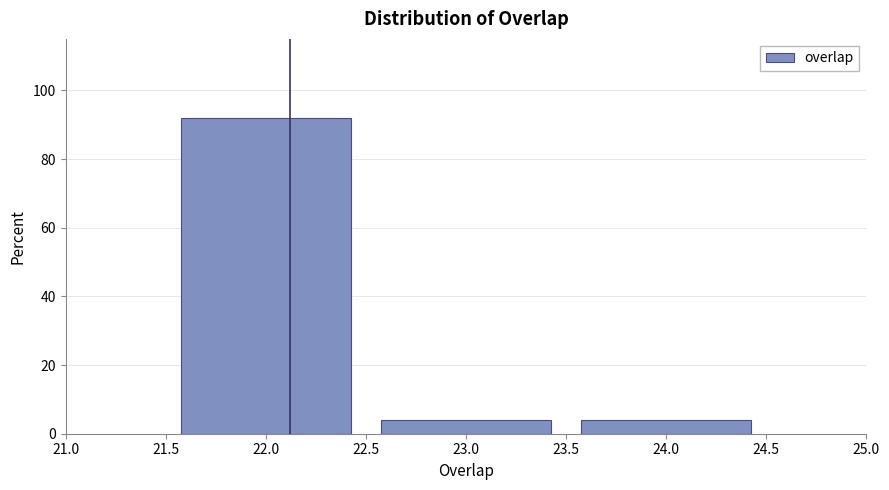

Over which range of the x-axis is the bar tallest?

21.5 to 22.5